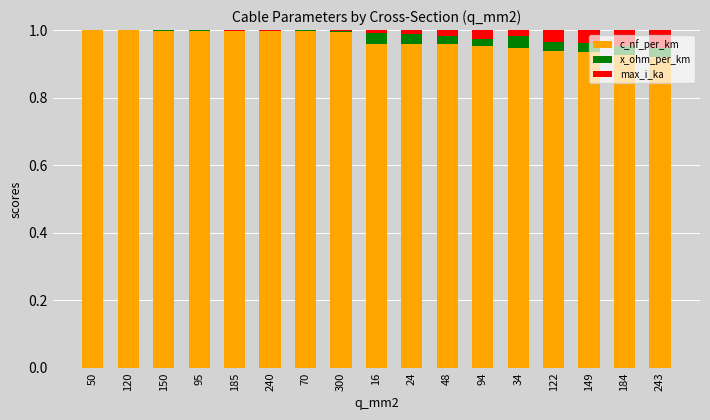

Are the bars grouped side by side (vs. stacked)?

No